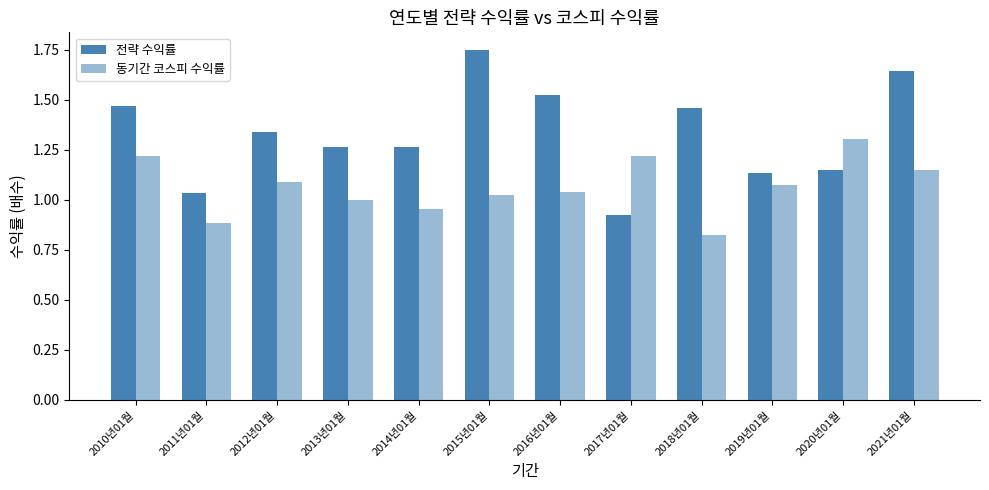

Are the bars horizontal?

No